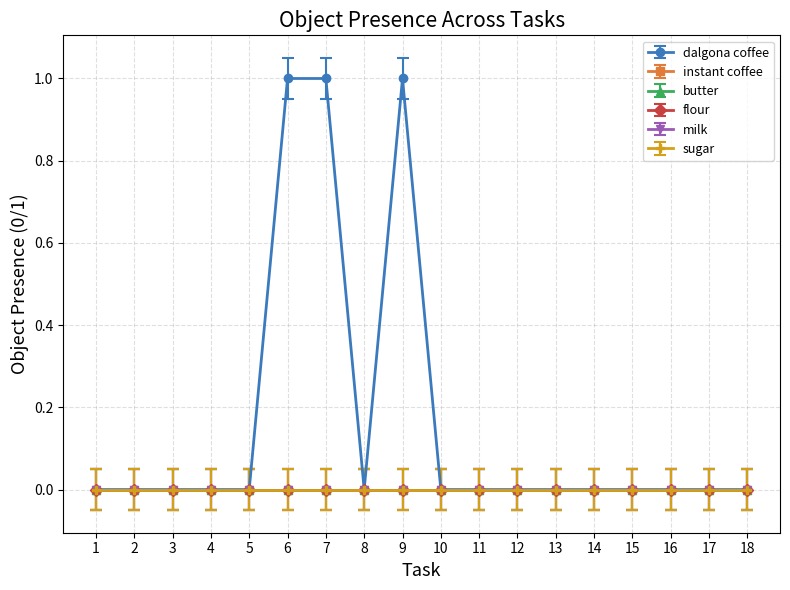

Is this an area chart (filled region under the line)?

No